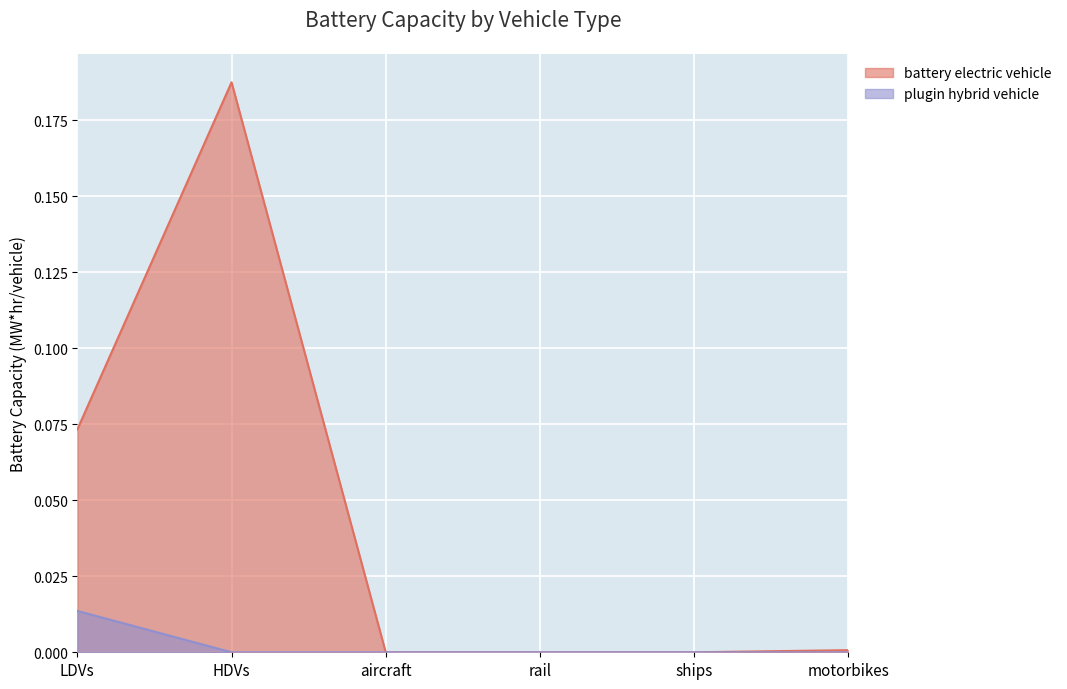

How many data points in battery electric vehicle are above 0?

3